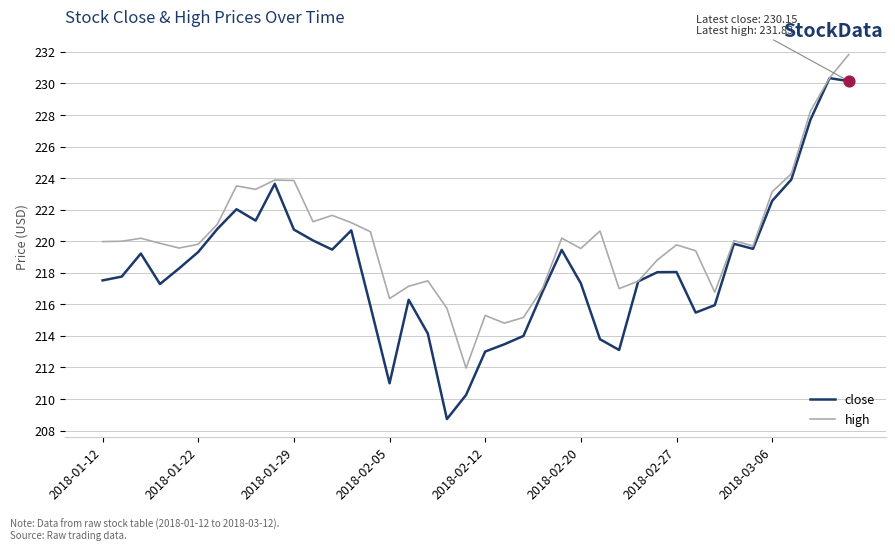

Which series has the widest spread of values?

close